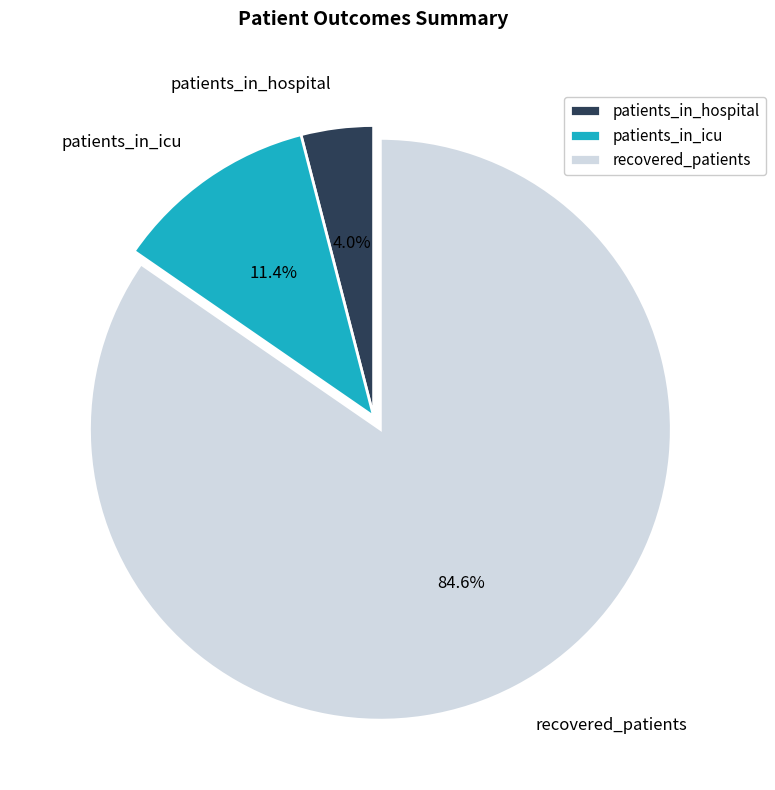

Combined, do patients_in_hospital and recovered_patients account for over 50%?

Yes